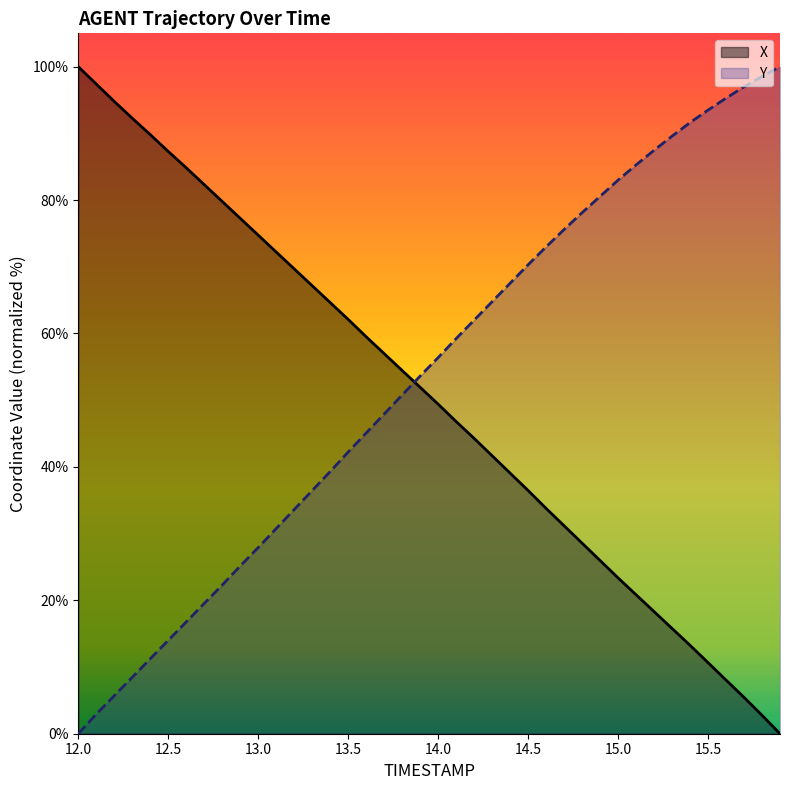

List the series in order of their peak value, highest first.

X, Y